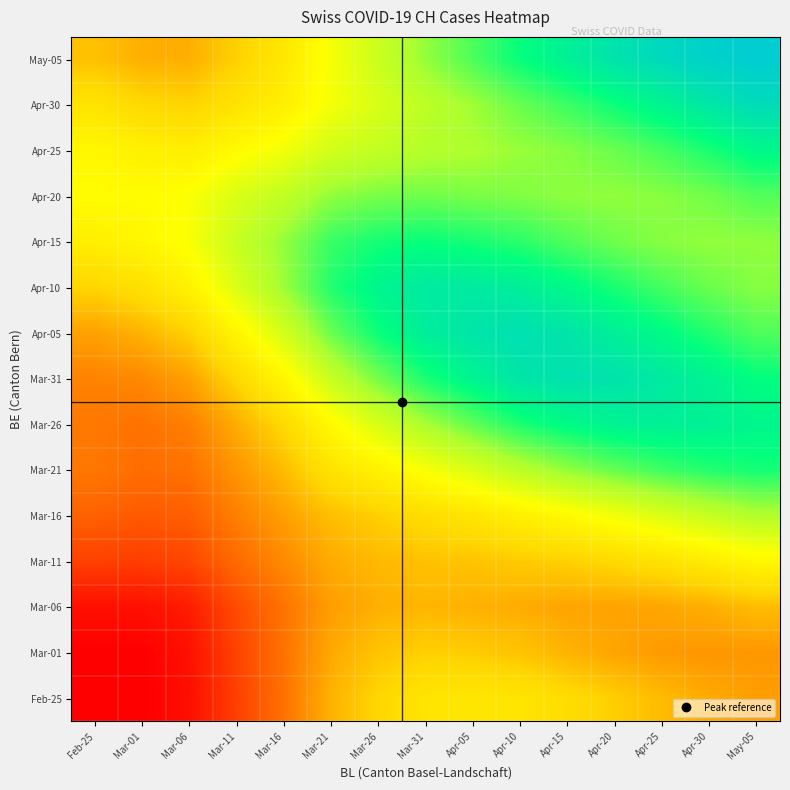

Between Apr-20 and May-05, which is larger?

Apr-20